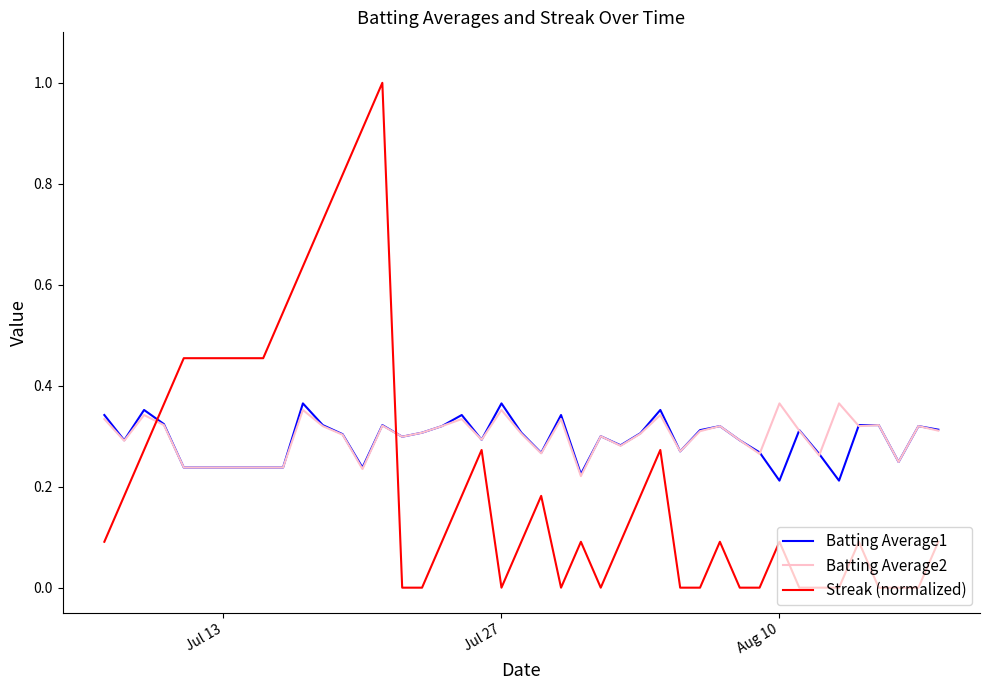

What is the maximum value shown in the chart?

1.0